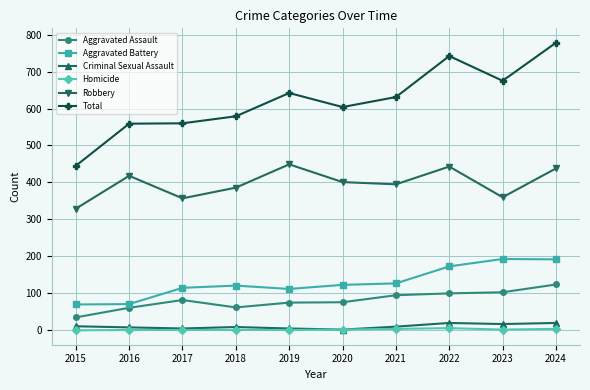

How many data points in Homicide are less than 2?

5